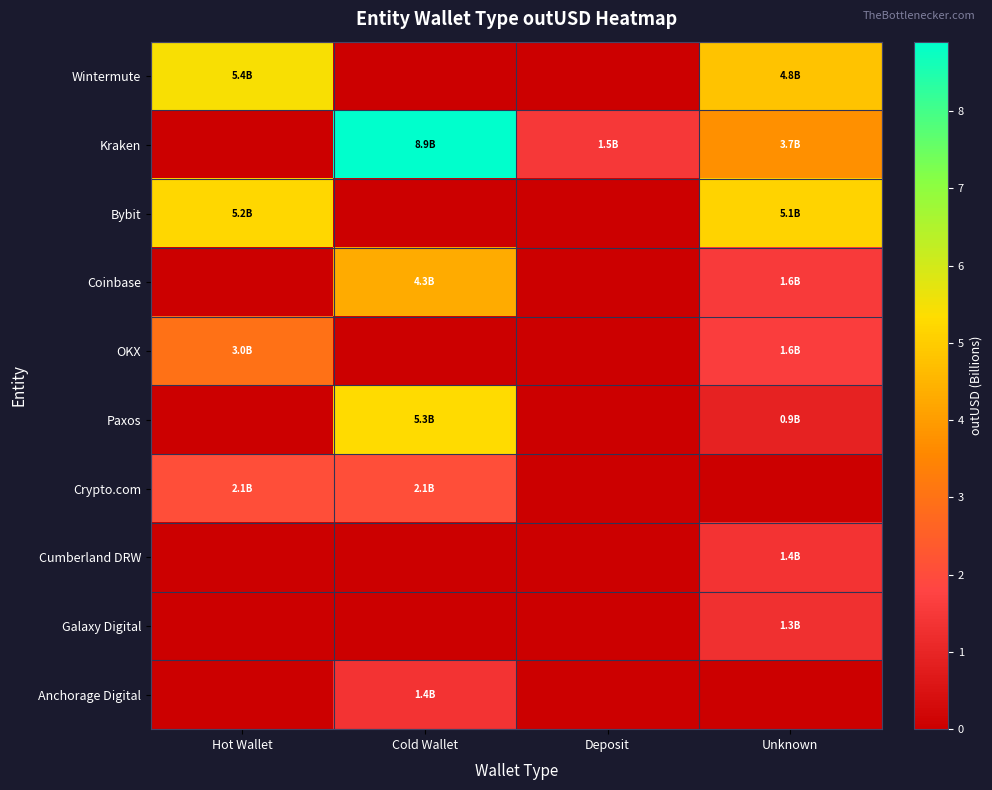

Rank the series by their maximum value, from highest to lowest.

Kraken, Wintermute, Paxos, Bybit, Coinbase, OKX, Crypto.com, Anchorage Digital, Cumberland DRW, Galaxy Digital